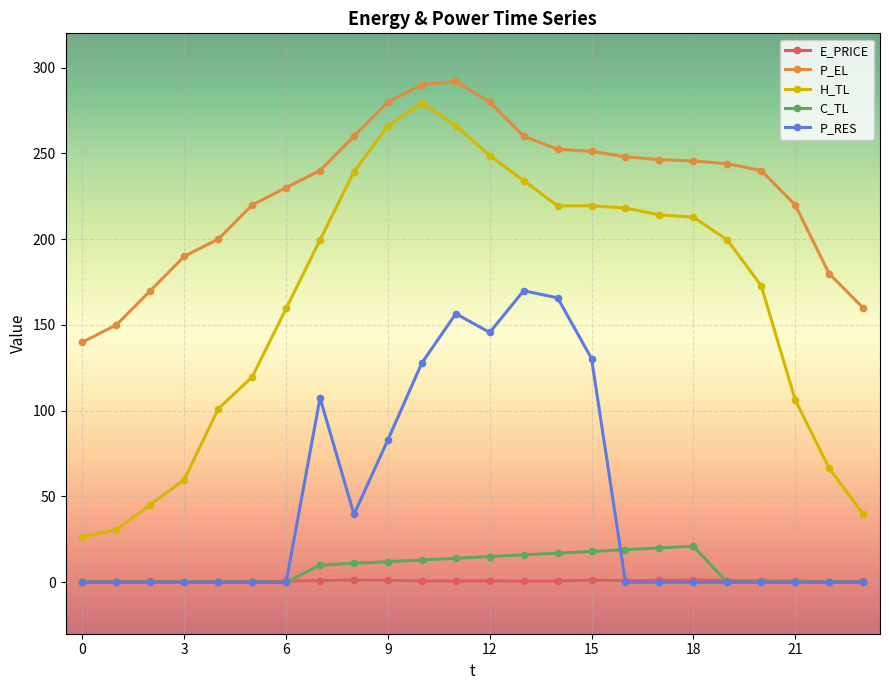

Which series has the largest range (max minus min)?

H_TL